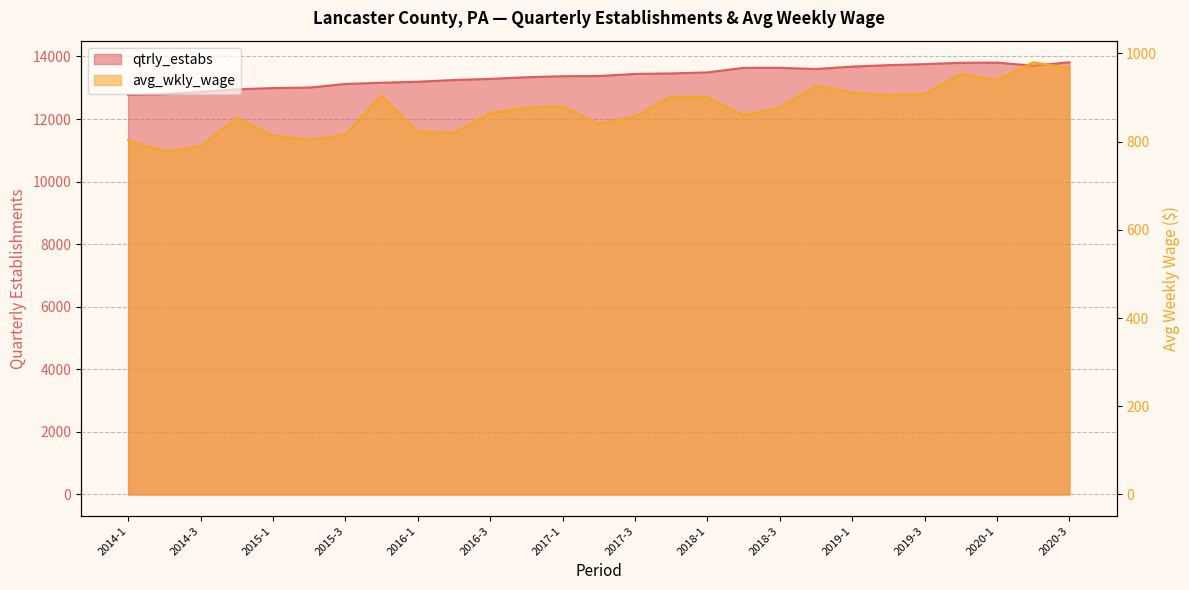

What is the spread (max minus min) of values at 2014-1?

11964